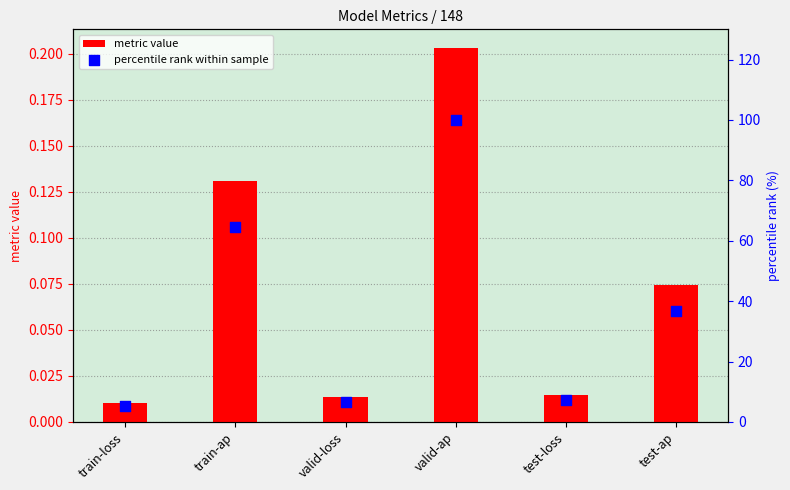

Which series has the largest total across all categories?

percentile rank within sample